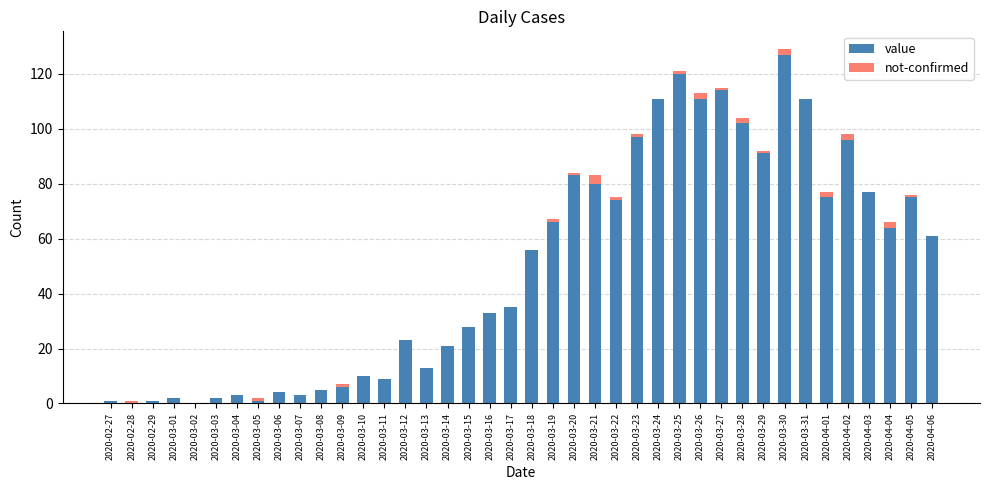

What are all the series names shown in the legend?

value, not-confirmed